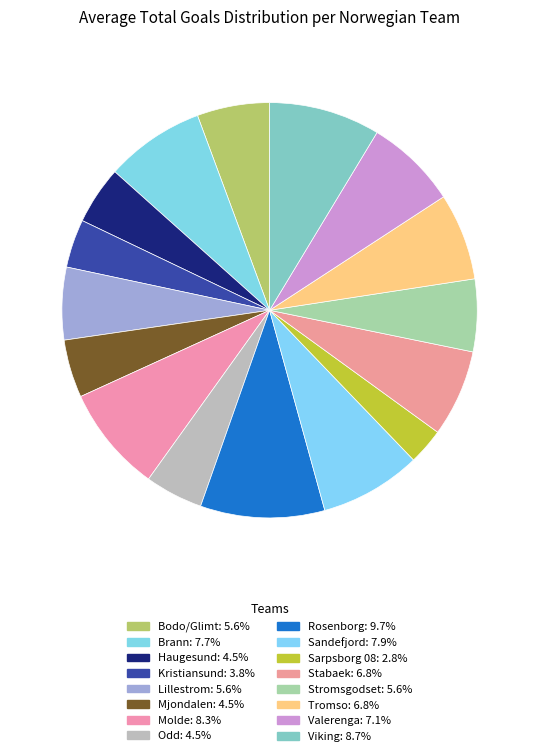

Which category has the biggest portion of the pie?

Rosenborg